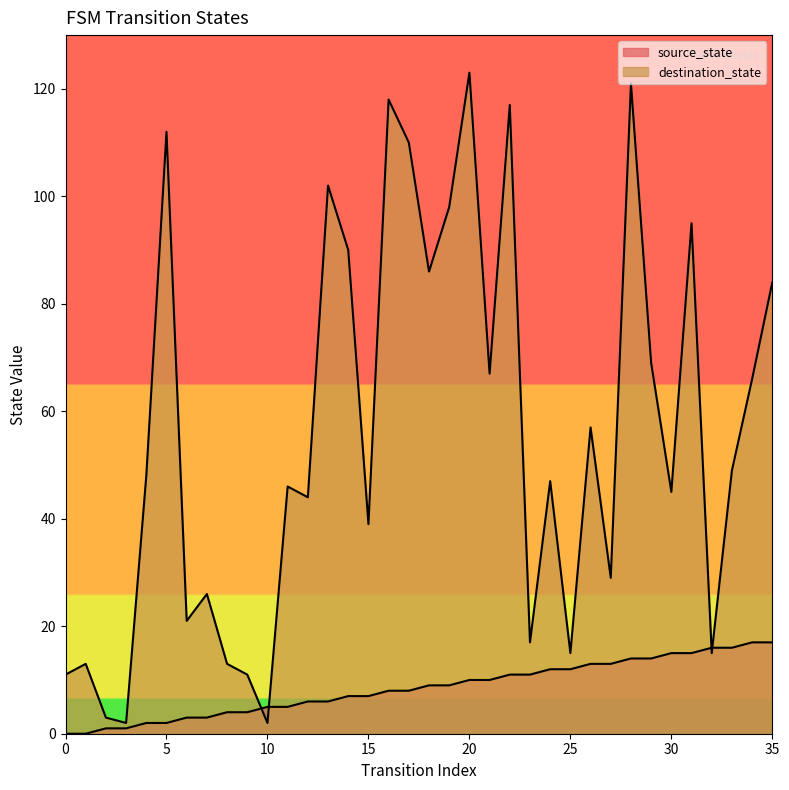

How many values in the destination_state series exceed 48?

17